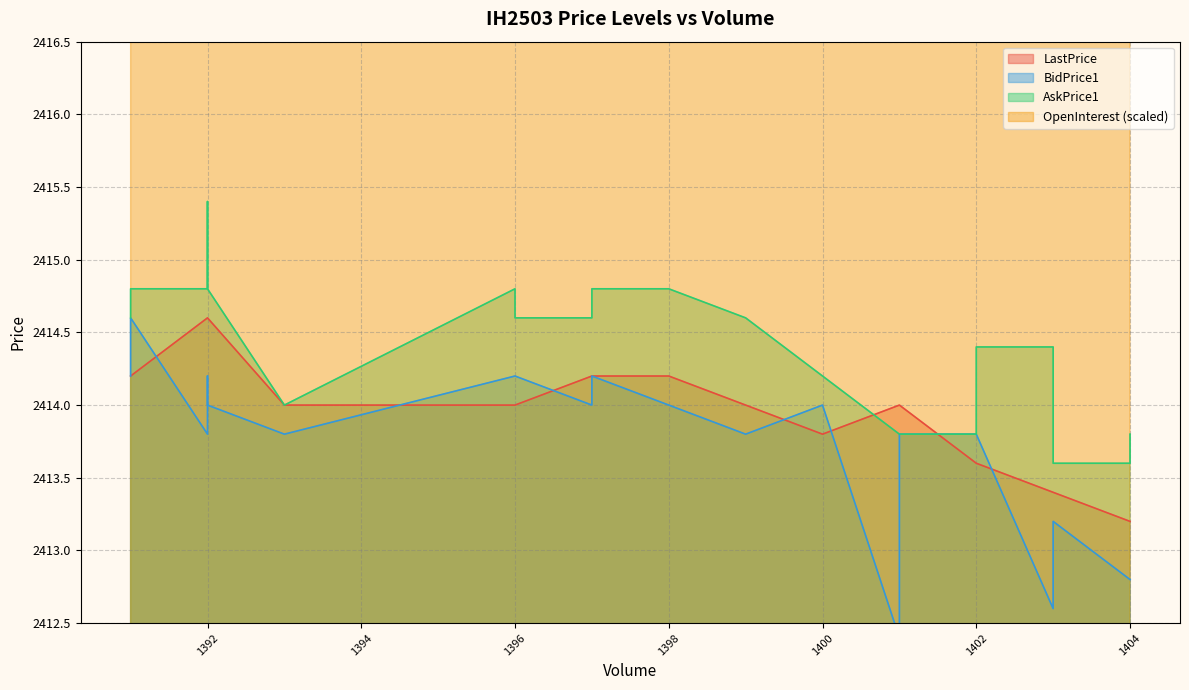

What is the value of the LastPrice point at the 36th from the left?

2413.4